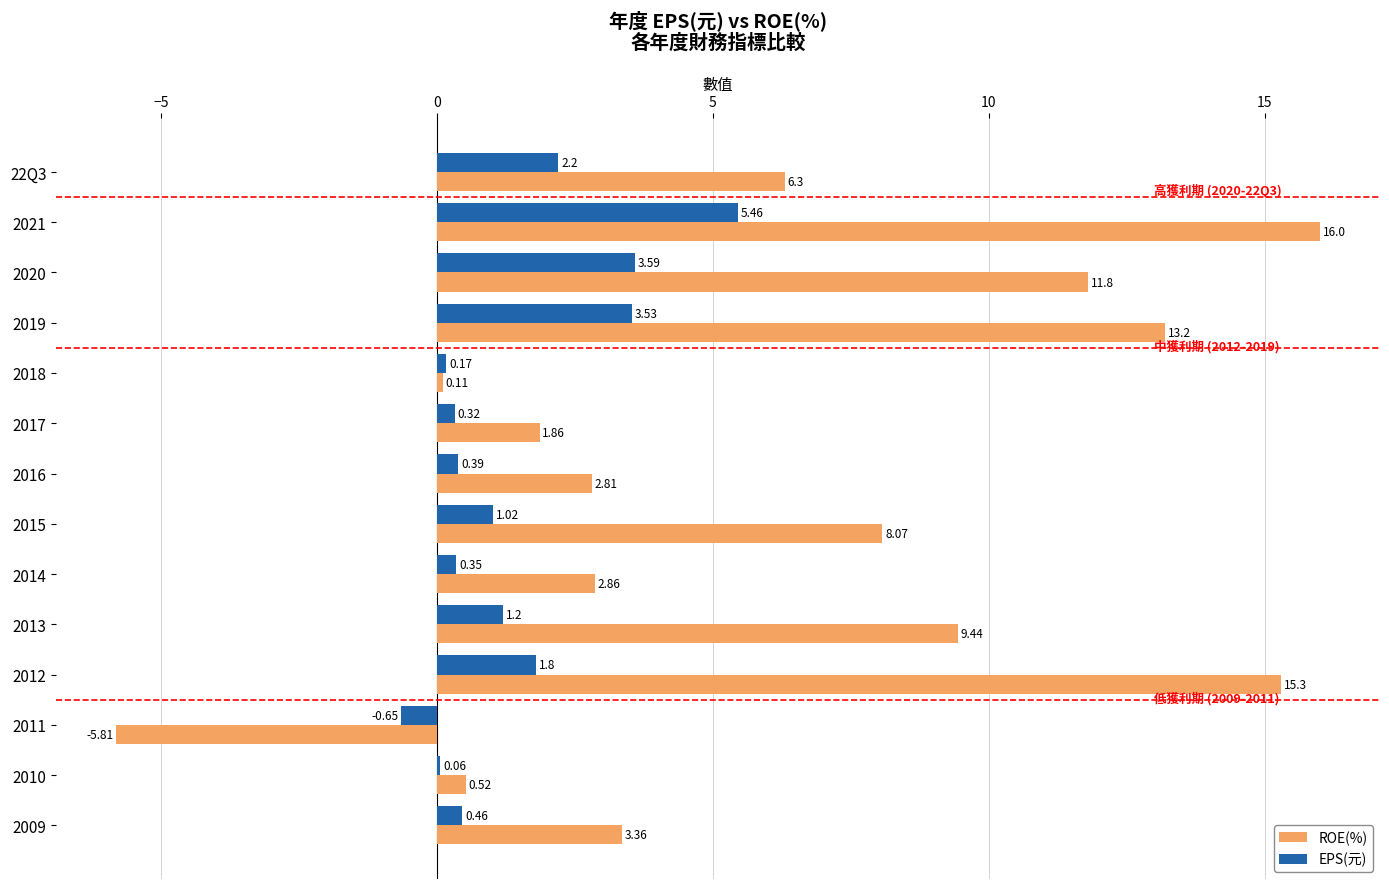

Between 2021 and 2012, which series saw the biggest shift?

EPS(元)